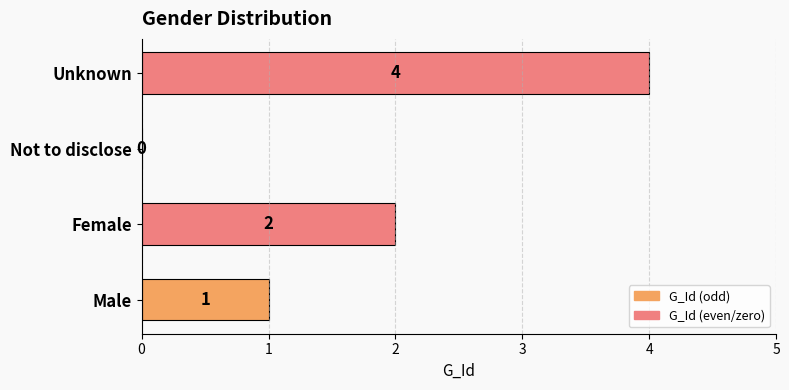

Which category has the highest value across all series?

Unknown